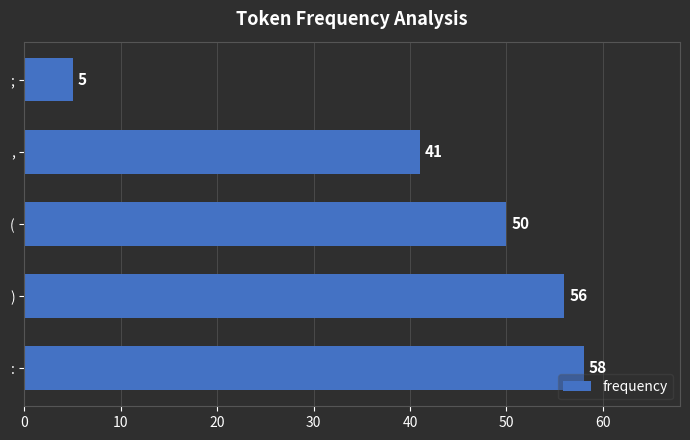

Reading bottom to top, what are all the values shown in this chart?

:=58	)=56	(=50	,=41	;=5